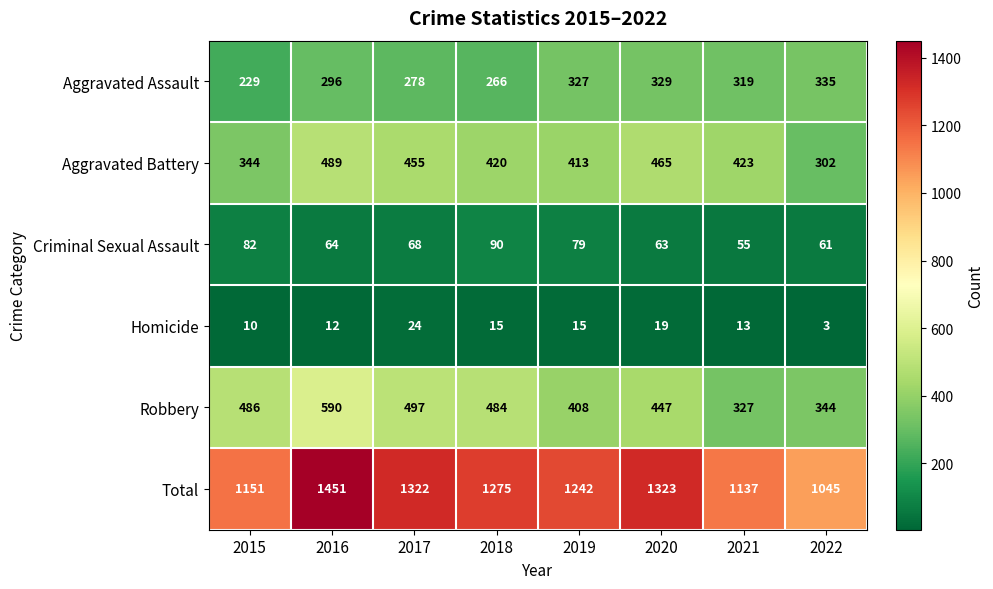

Rank the categories by Total value from highest to lowest.

2016, 2020, 2017, 2018, 2019, 2015, 2021, 2022